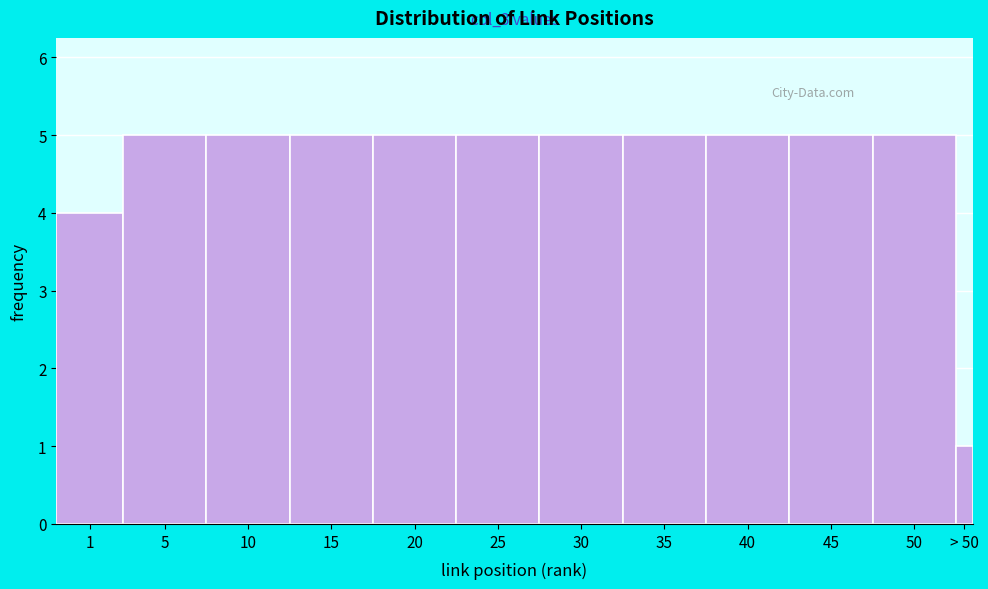

Reading left to right, transcribe all the data shown in this chart.

4	5	5	5	5	5	5	5	5	5	5	1